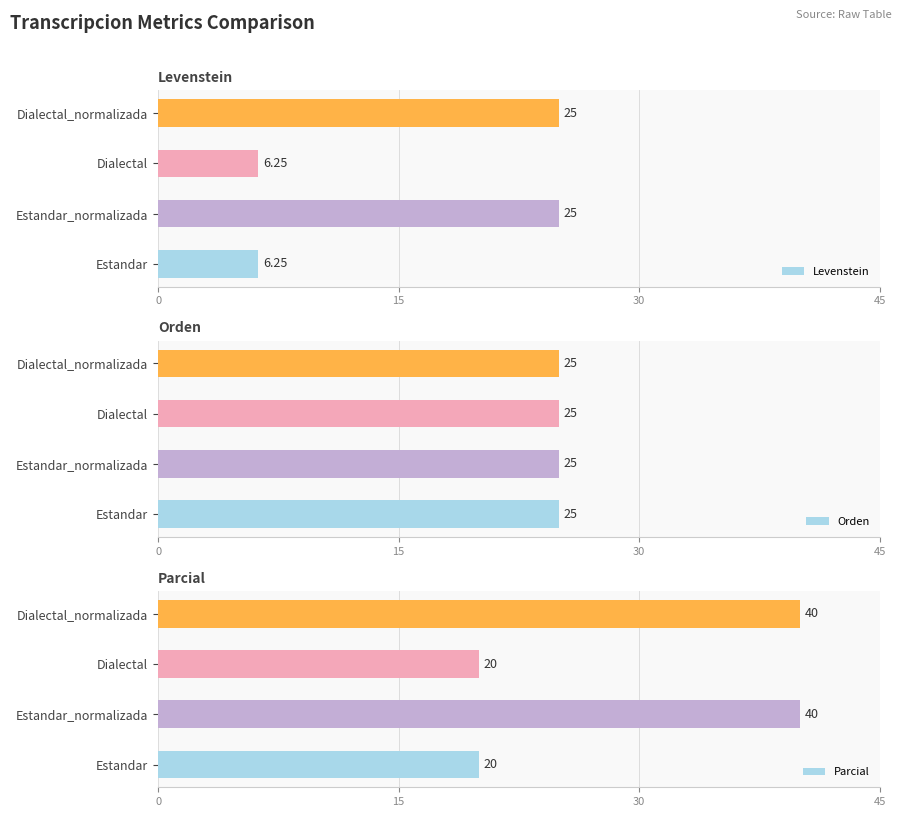

Which series has the largest range (max minus min)?

Parcial